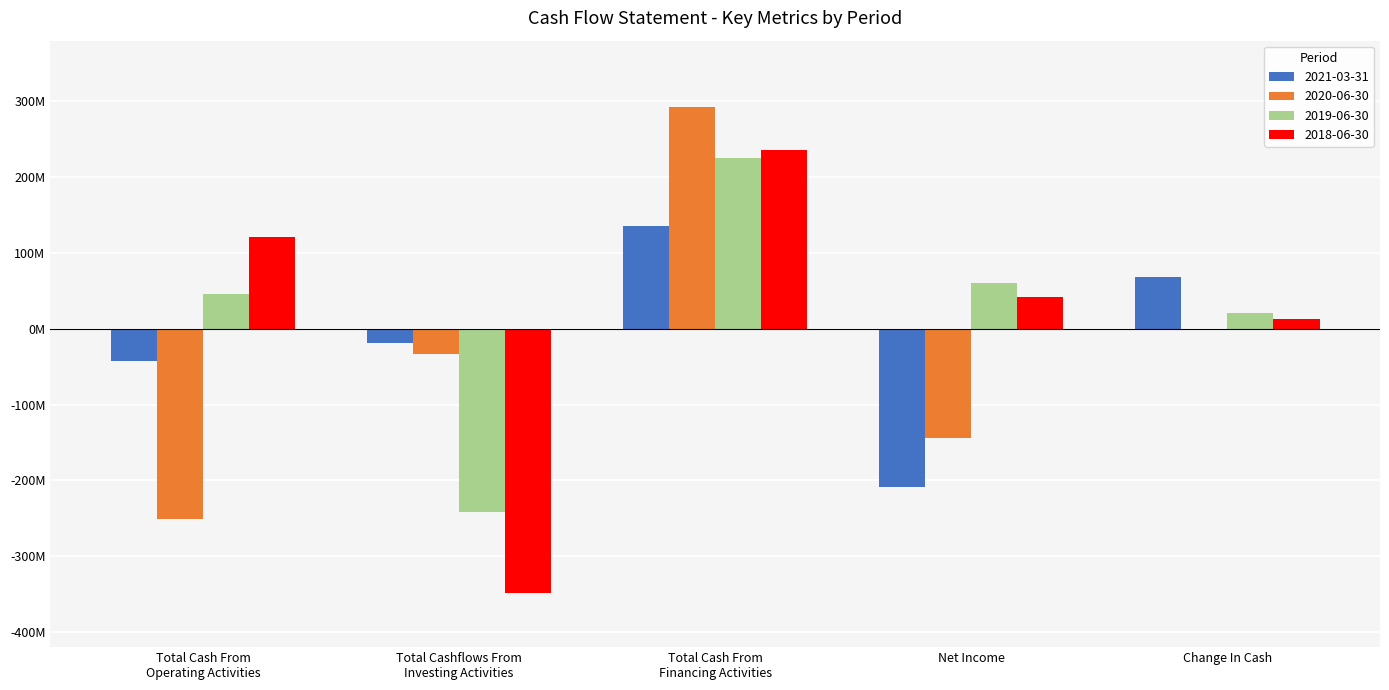

Are the bars horizontal?

No